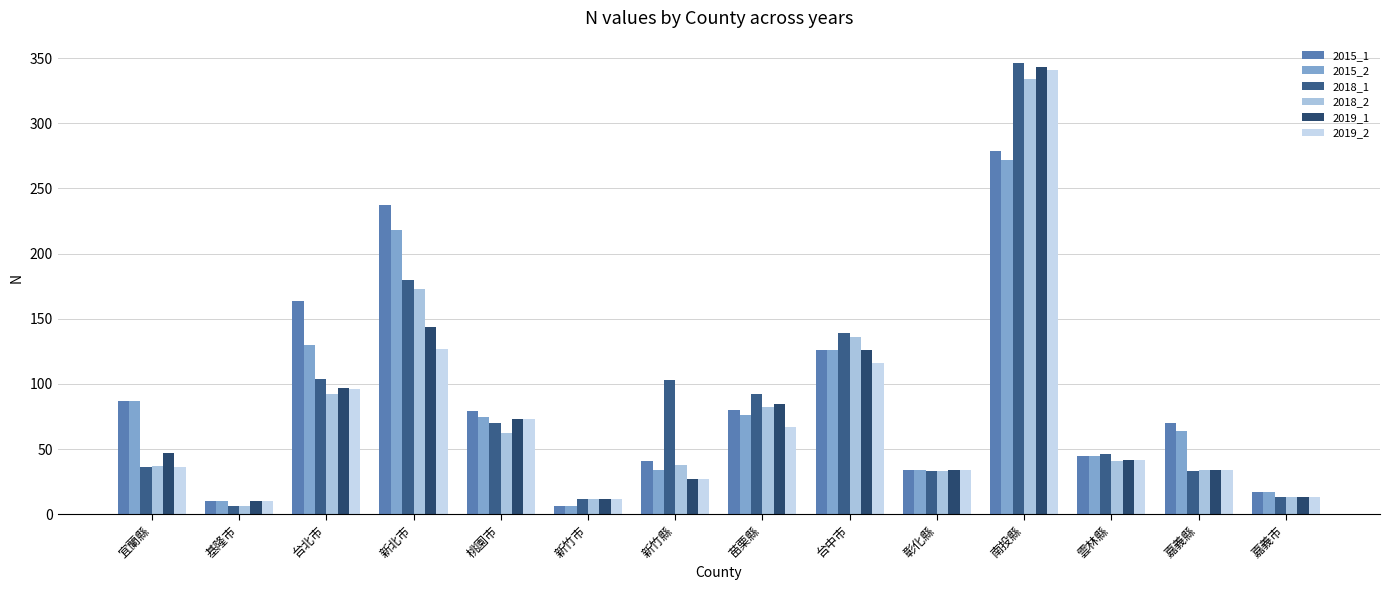

What are all the series names shown in the legend?

2015_1, 2015_2, 2018_1, 2018_2, 2019_1, 2019_2